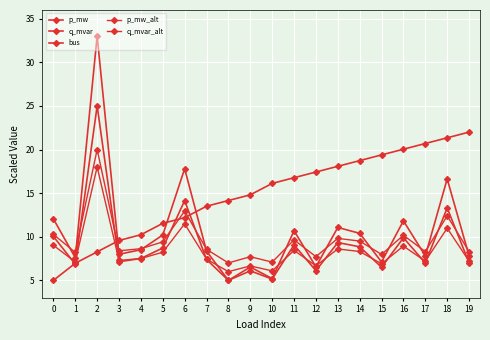

What is the total value across all series at 5?

48.1